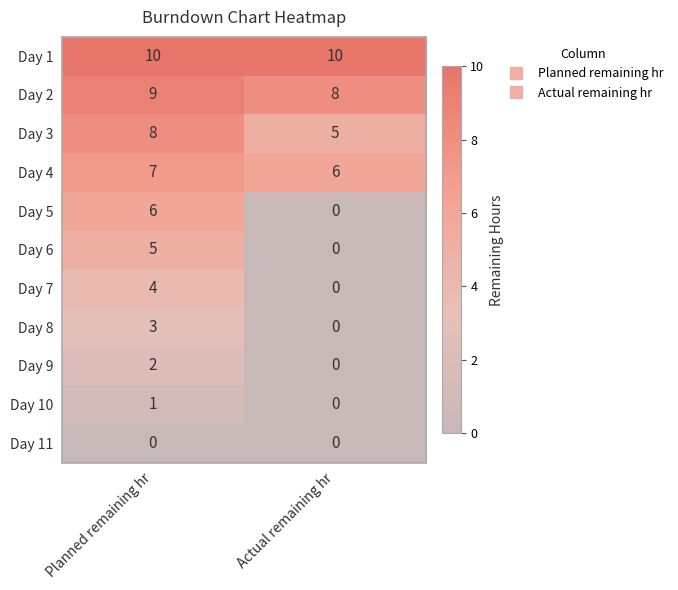

The Day 5 series shows -2 at Actual remaining hr. True or false?

False